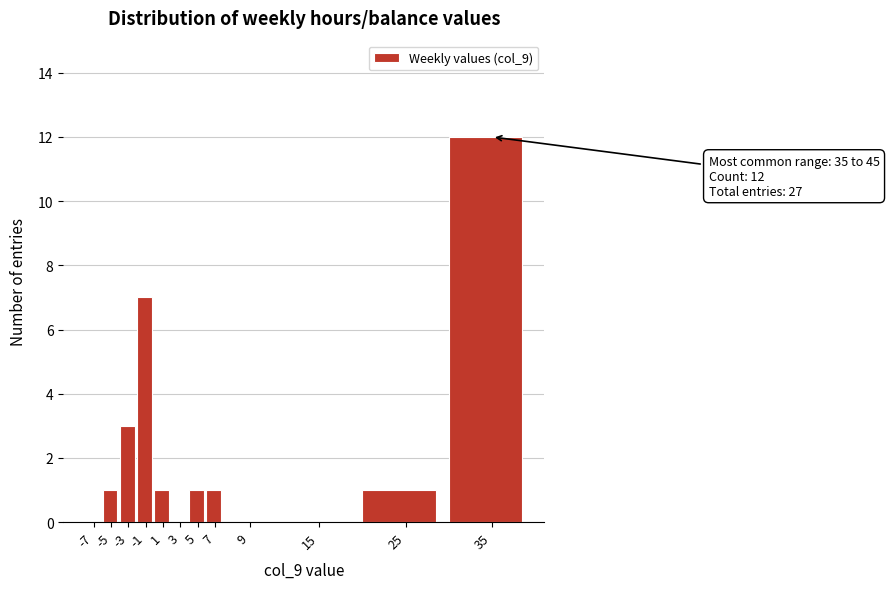

Reading right to left, what are all the values shown in this chart?

35=12	25=1	15=0	9=0	7=1	5=1	3=0	1=1	-1=7	-3=3	-5=1	-7=0